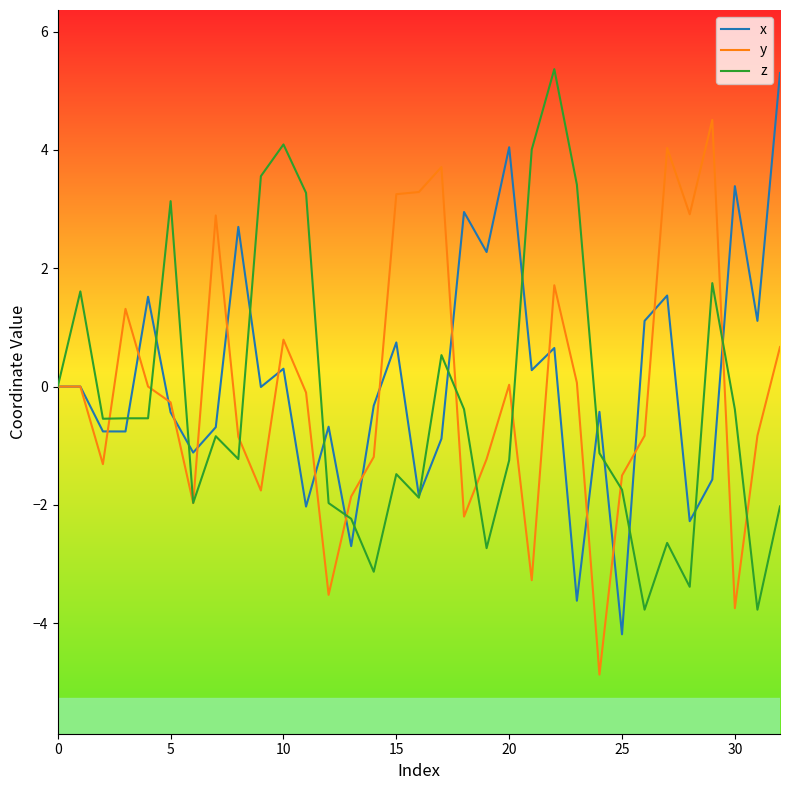

List the series in order of their overall mean, highest first.

x, y, z